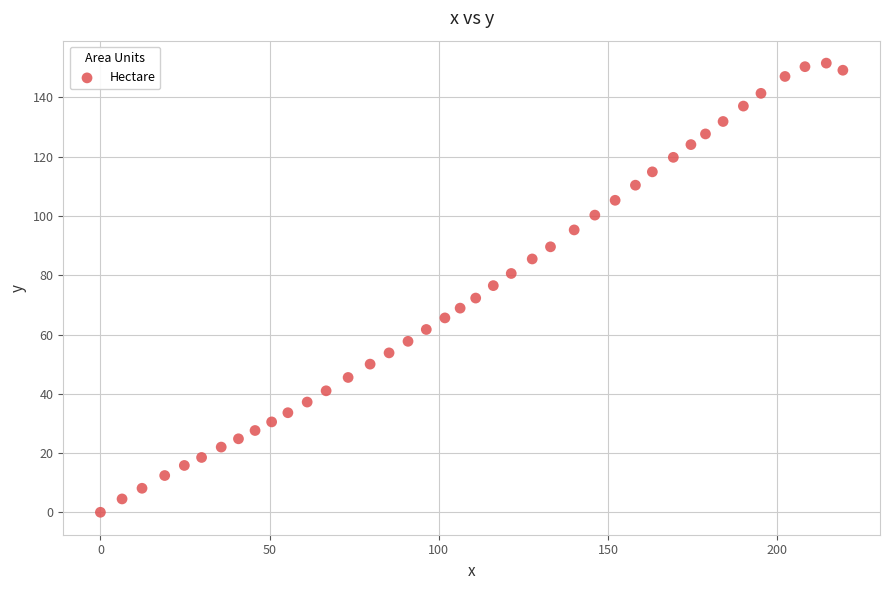

What is the range of Y values (max minus min)?

151.6